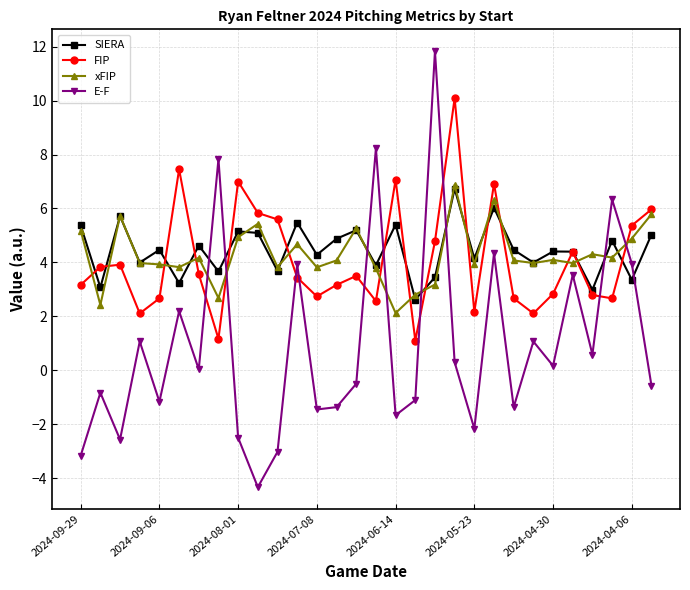

What is the sum of all xFIP values?

128.2